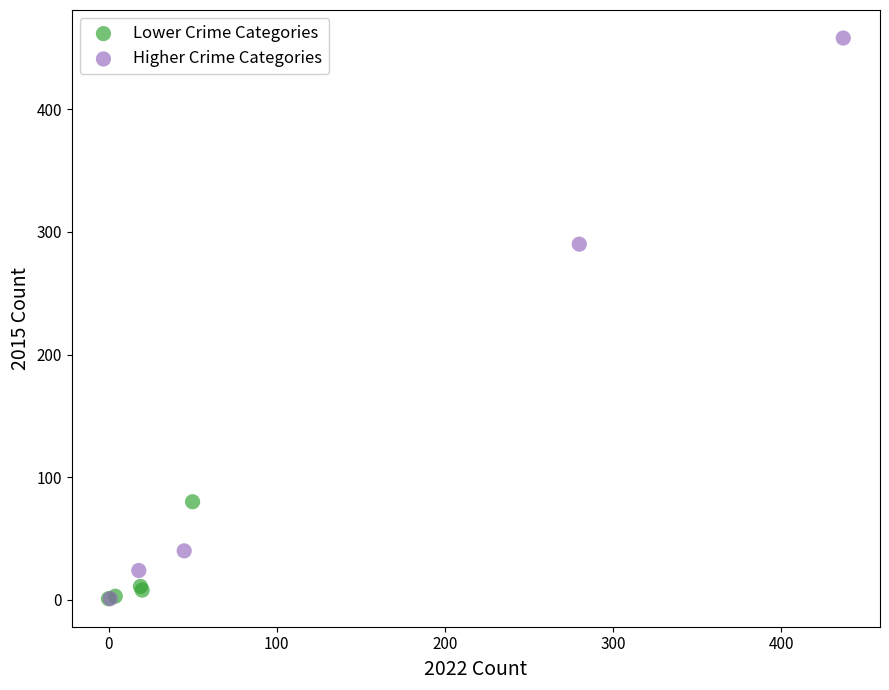

Which series has the widest spread of Y values?

Higher Crime Categories